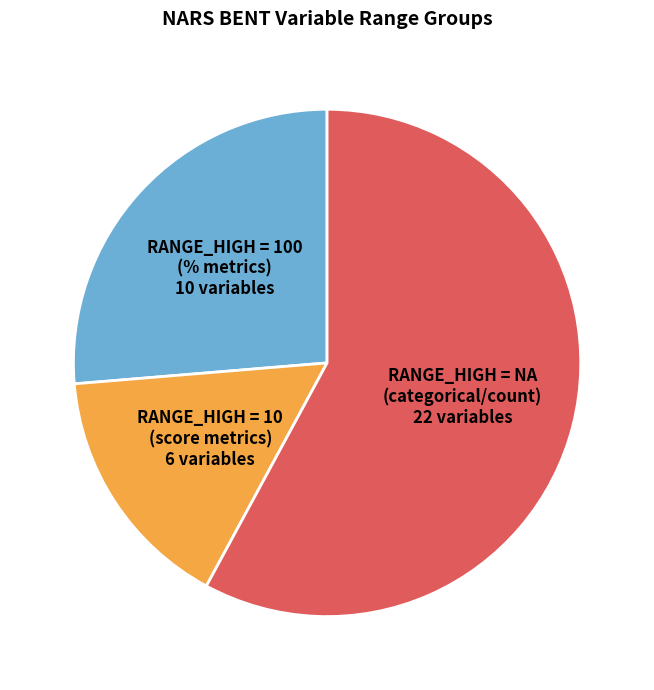

Is the sum of RANGE_HIGH = NA (categorical/count) 22 variables and RANGE_HIGH = 100 (% metrics) 10 variables greater than half?

Yes